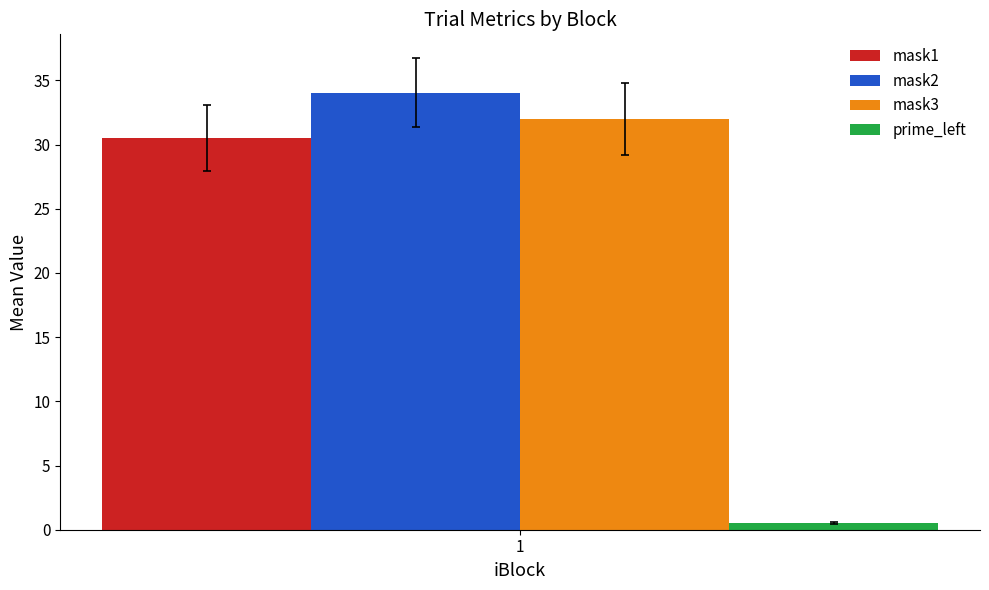

Which series has the widest spread of values?

mask1